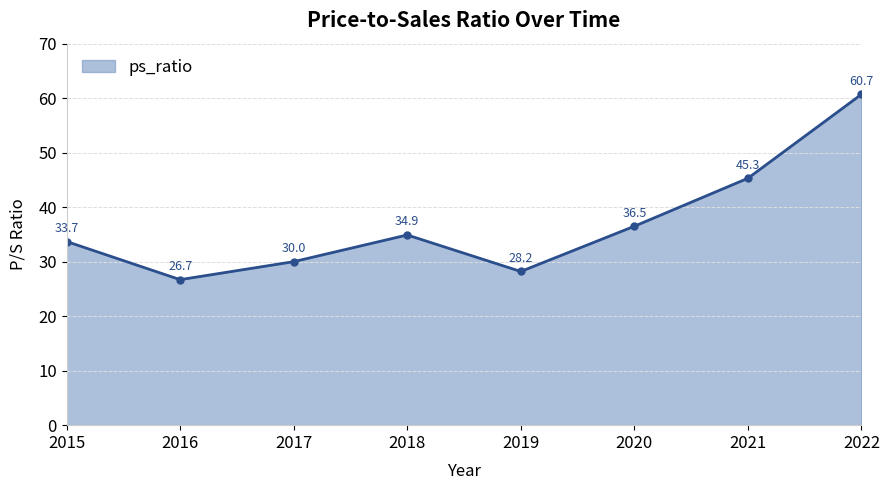

At which category does the chart reach its peak across all series?

2022